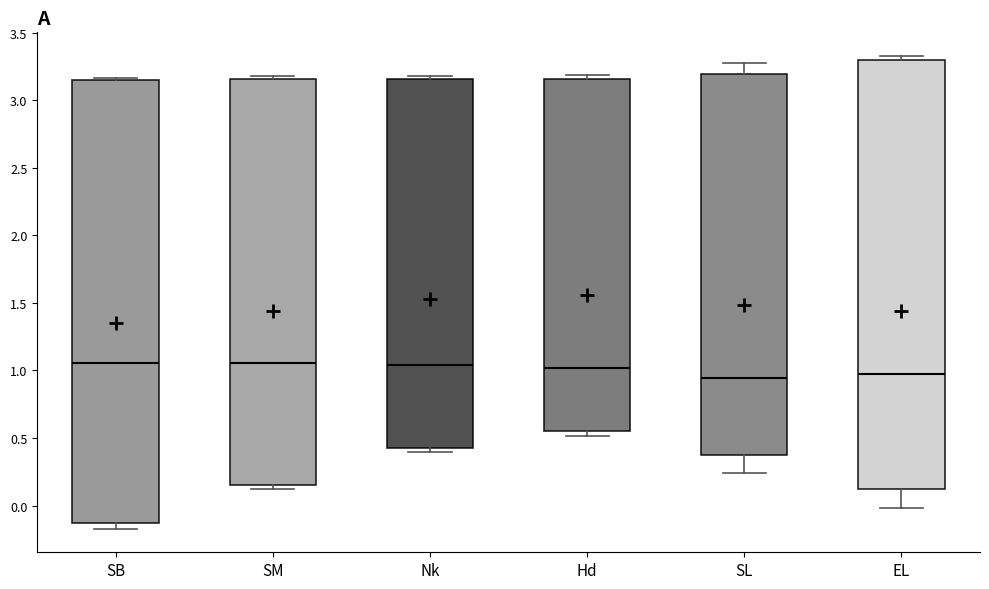

Reading left to right, read every box against the y-axis: the position of its median line, the range the box covers, and the ends of its whiskers. The values are not printed on the chart, so give them approximately, as read against the axis.

SB: median 1.05, box -0.15 to 3.15, whiskers -0.15 (just below the box's lower edge) to 3.15 (just above the box's upper edge)
SM: median 1.05, box 0.15 to 3.15, whiskers 0.10 to 3.20
Nk: median 1.05, box 0.45 to 3.15, whiskers 0.40 to 3.20
Hd: median 1.00, box 0.55 to 3.15, whiskers 0.50 to 3.20
SL: median 0.95, box 0.35 to 3.20, whiskers 0.25 to 3.30
EL: median 0.95, box 0.10 to 3.30, whiskers 0.00 to 3.35